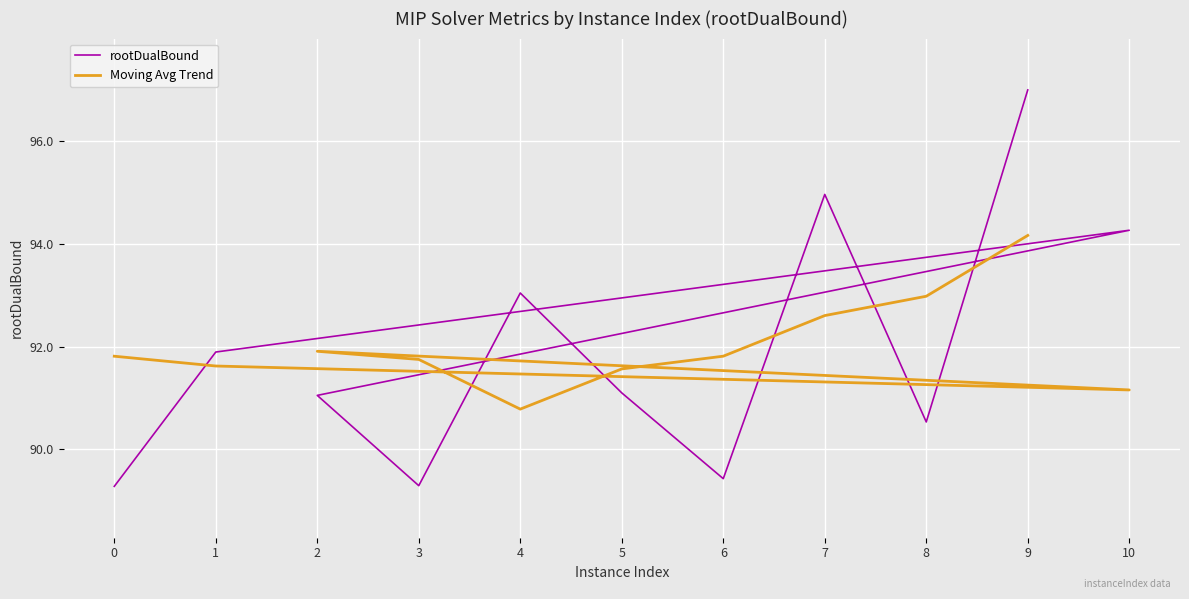

Reading left to right, list all the values displayed in this chart.

rootDualBound: 0=89.3	1=91.9	10=94.3	2=91.1	3=89.3	4=93.0	5=91.1	6=89.4	7=95.0	8=90.5	9=97.0
Moving Avg Trend: 0=91.8	1=91.6	10=91.2	2=91.9	3=91.7	4=90.8	5=91.6	6=91.8	7=92.6	8=93.0	9=94.2